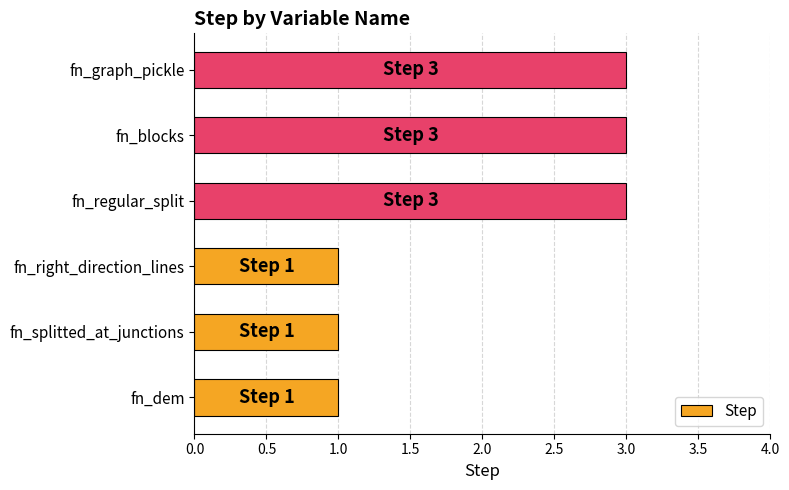

What is the sum of all values?

12